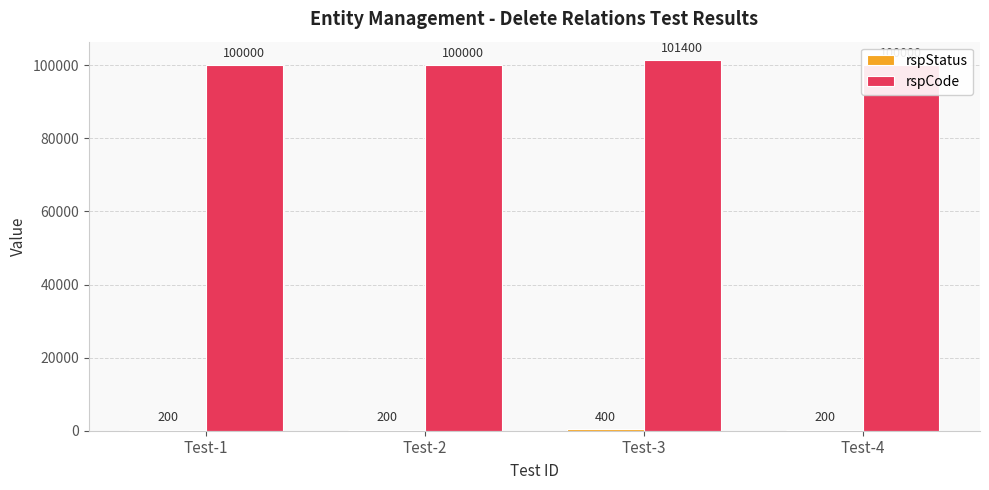

Does the chart contain stacked bars?

No